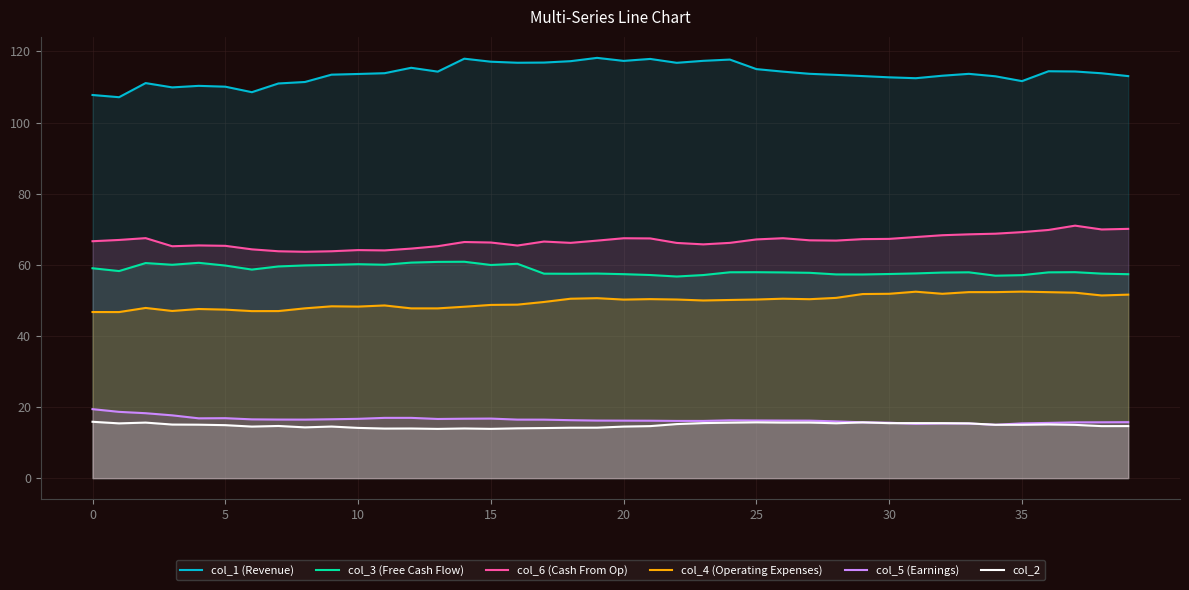

Where is col_1 (Revenue) nearest to the value 112?

35